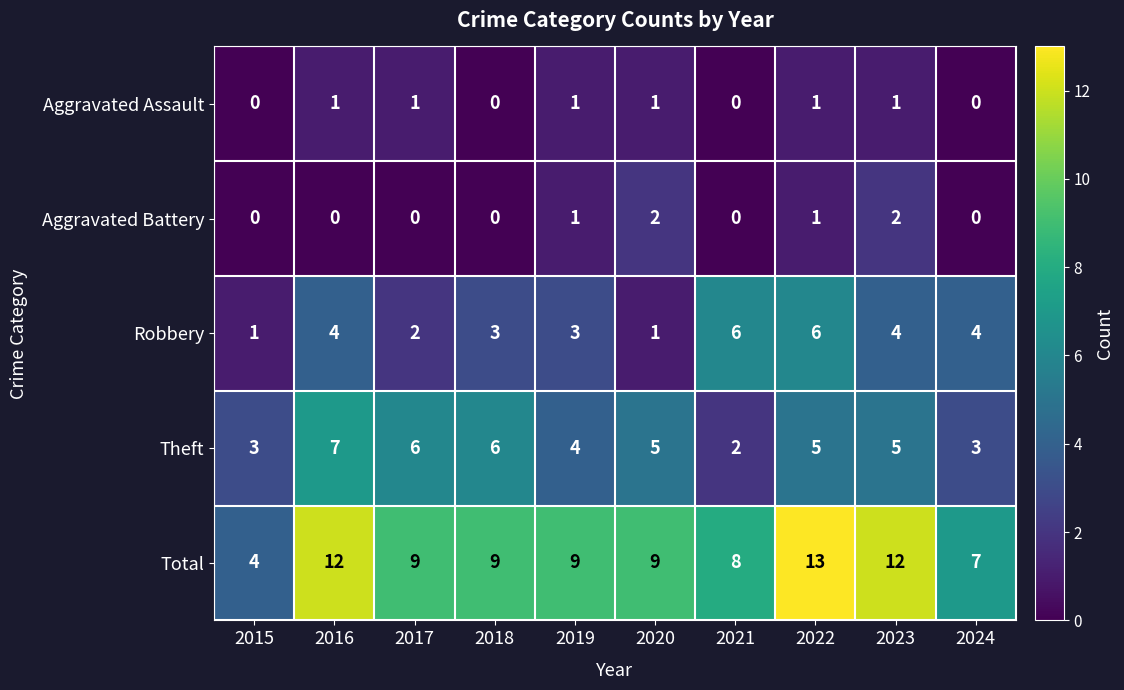

What is the sum of the Theft values at 2022 and 2016?

12